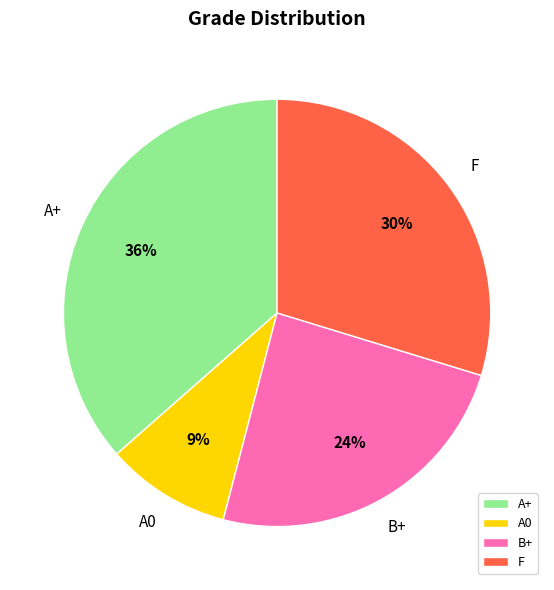

Is B+ the majority of the pie?

No